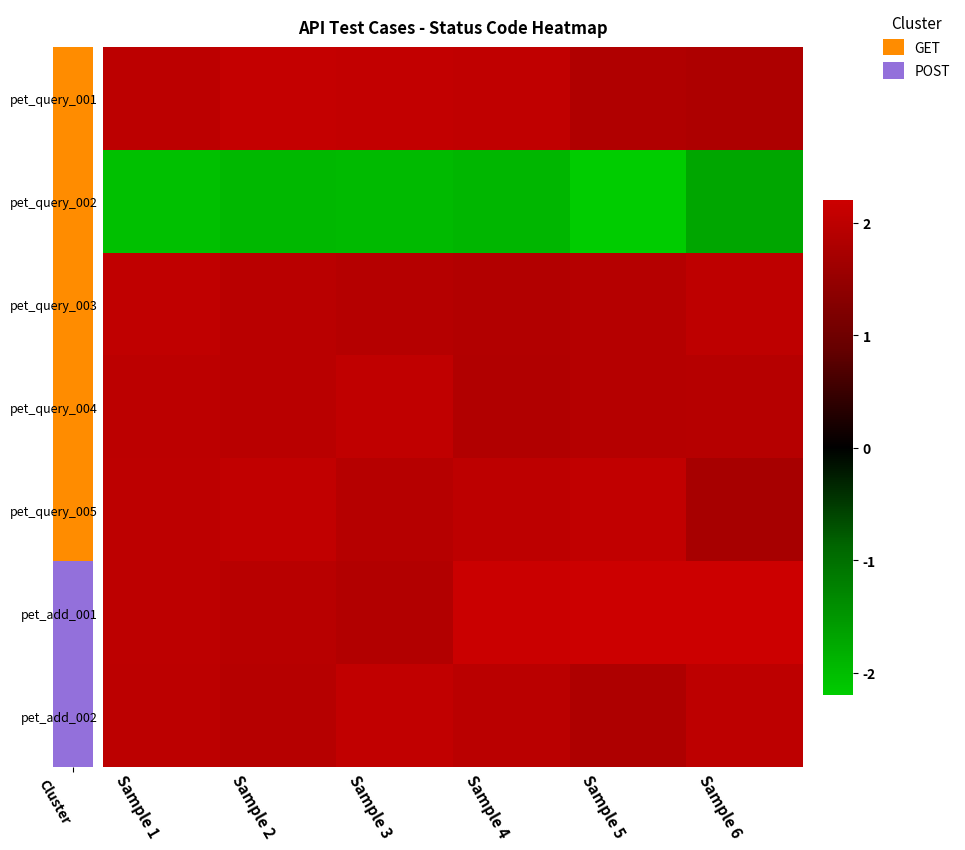

Which series has the widest spread of values?

pet_query_002